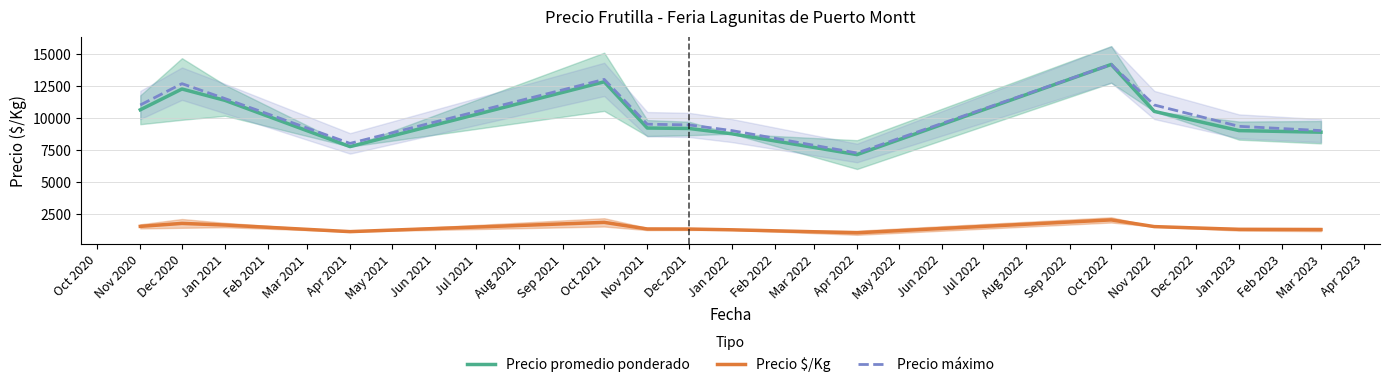

What is the highest value of the Precio $/Kg series?

2024.0